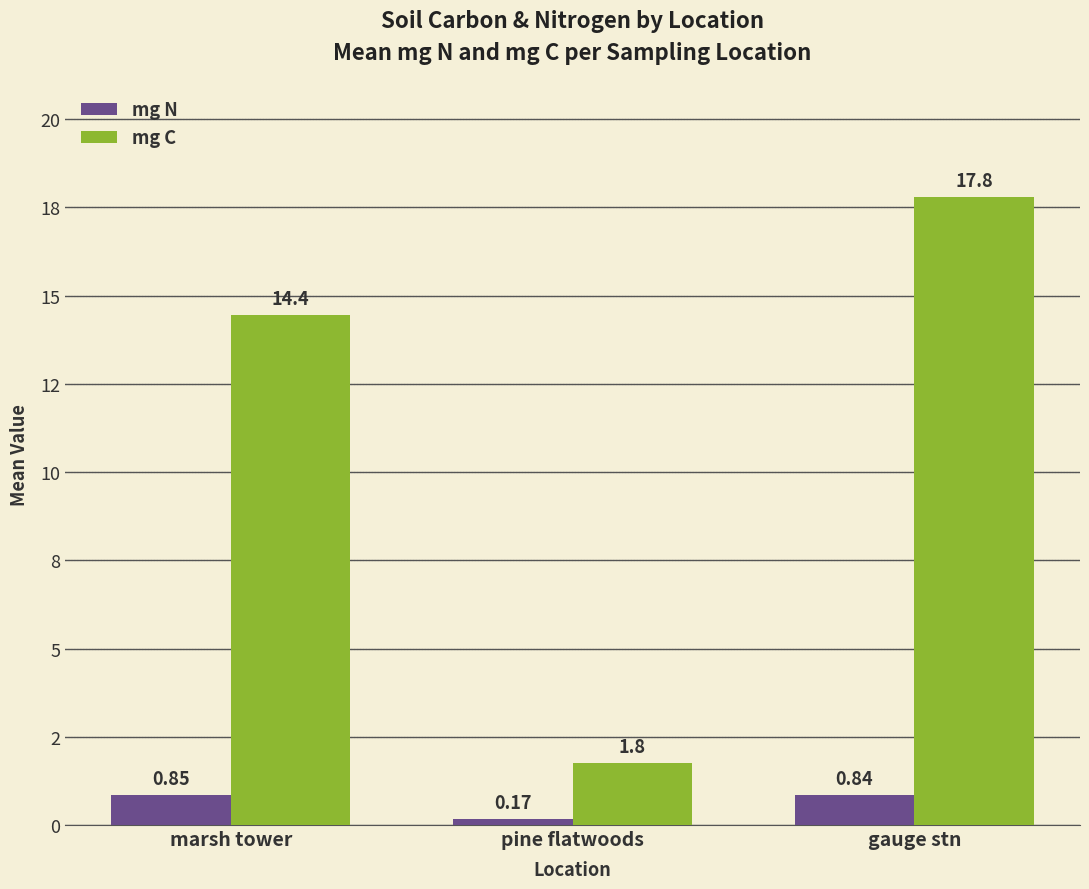

Reading left to right, list all the values displayed in this chart.

mg N: marsh tower=0.8	pine flatwoods=0.2	gauge stn=0.8
mg C: marsh tower=14.4	pine flatwoods=1.8	gauge stn=17.8